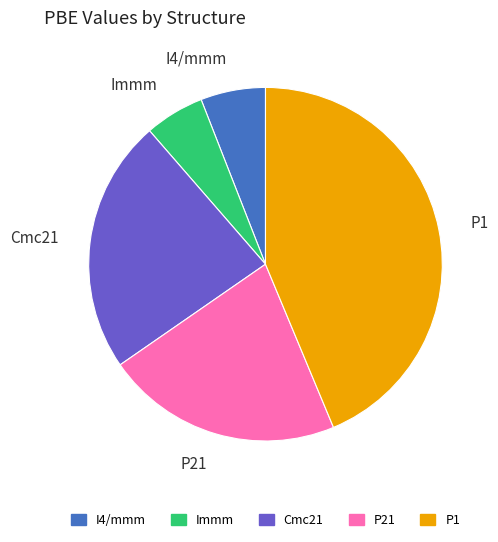

The I4/mmm slice represents 1% of the pie. True or false?

False